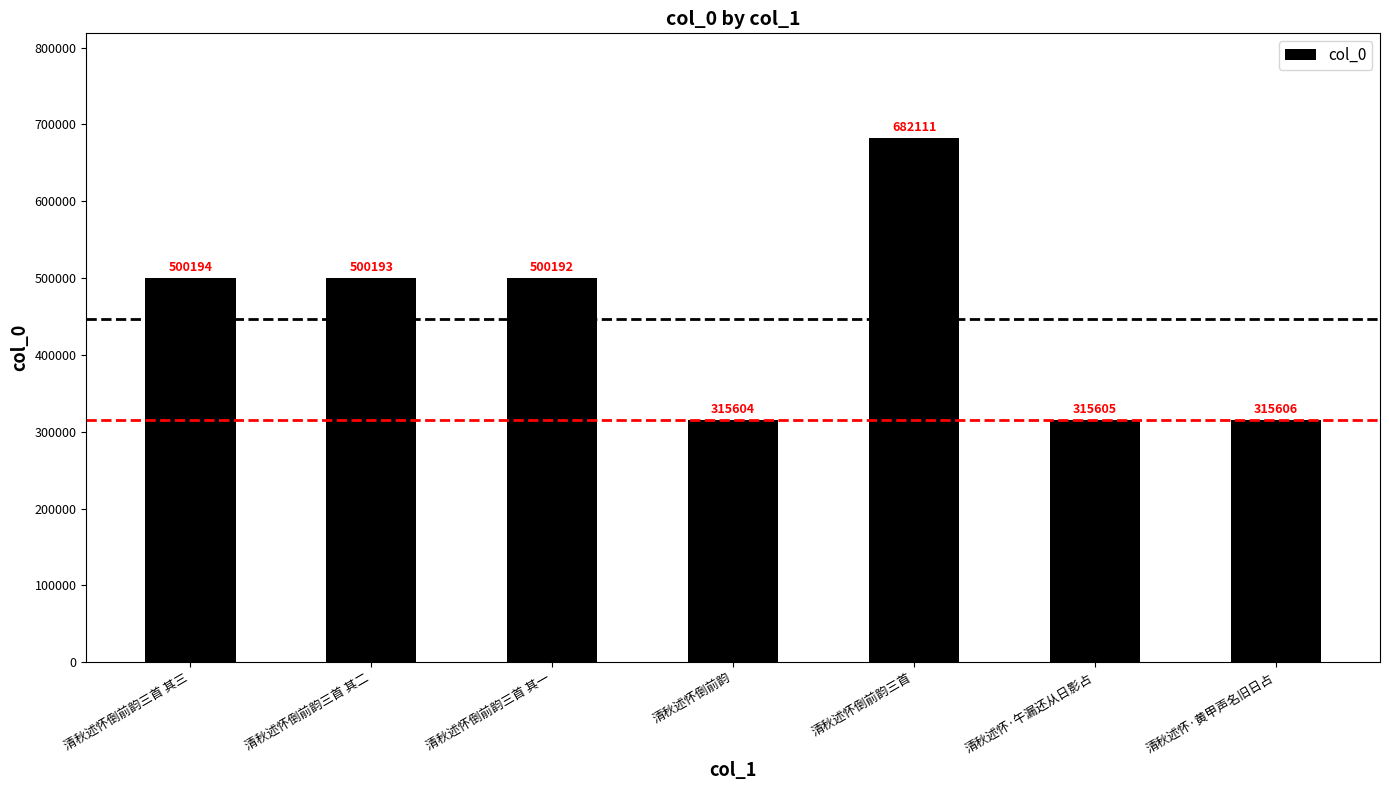

What is the sum of all values?

3129505